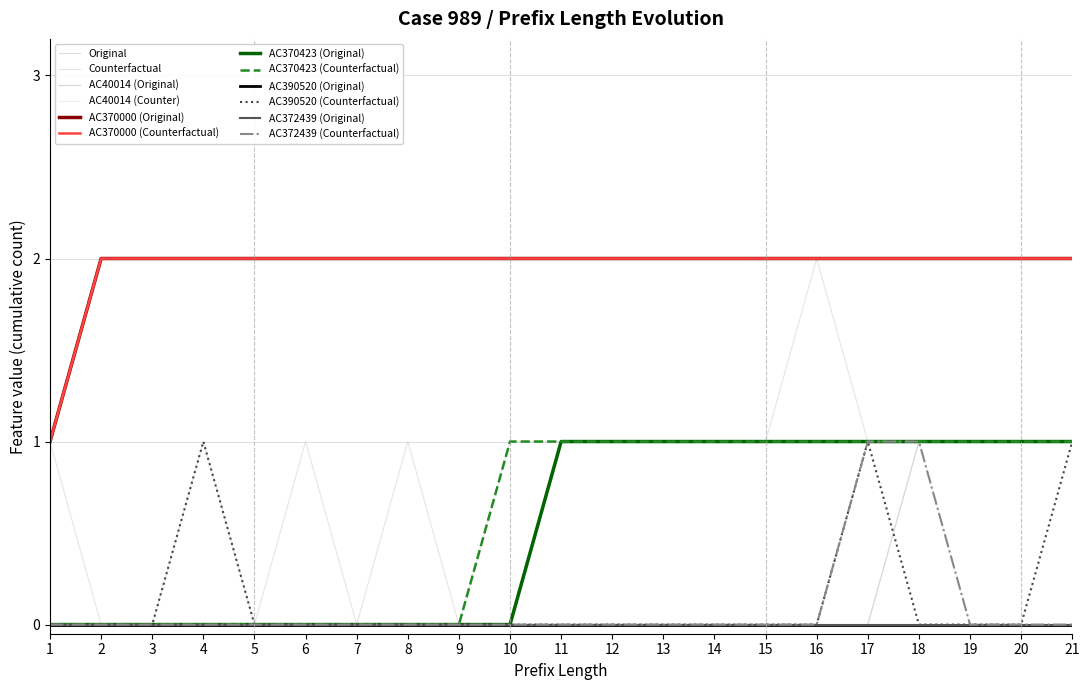

What is the average value of the Original series?

1